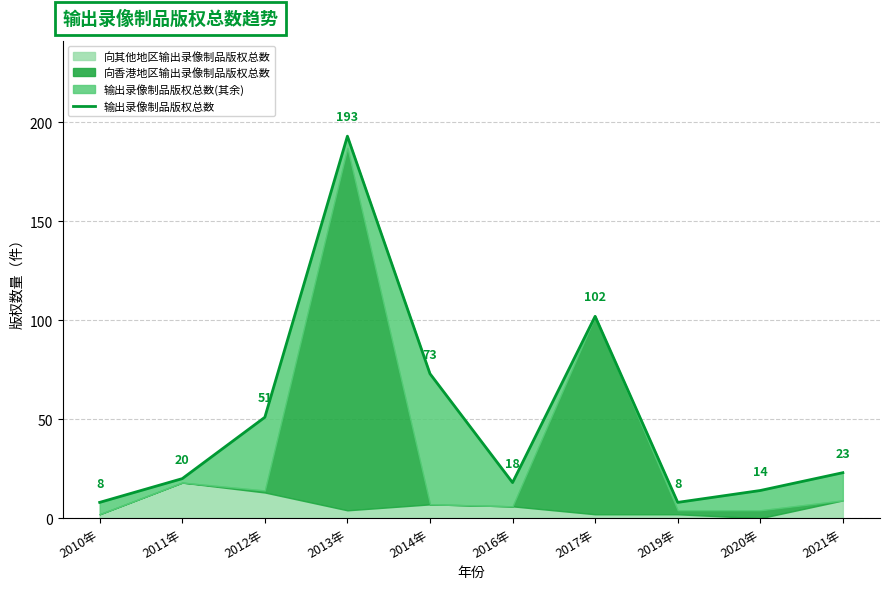

What is the change in value from 2012年 to 2013年?

+142